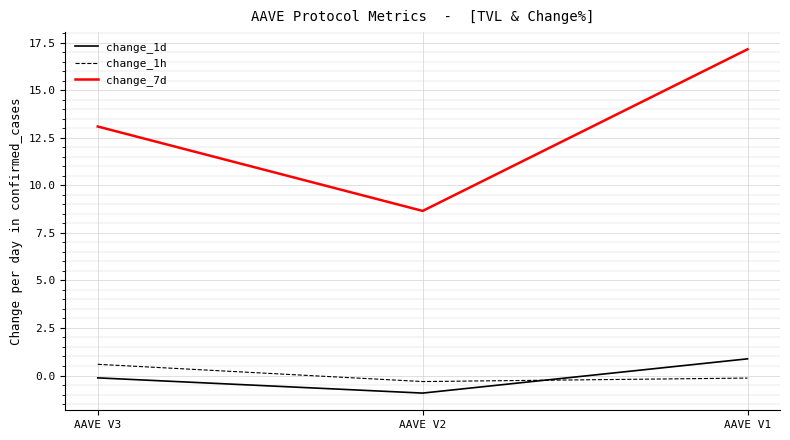

At AAVE V1, list the series in order from smallest to largest.

change_1h, change_1d, change_7d